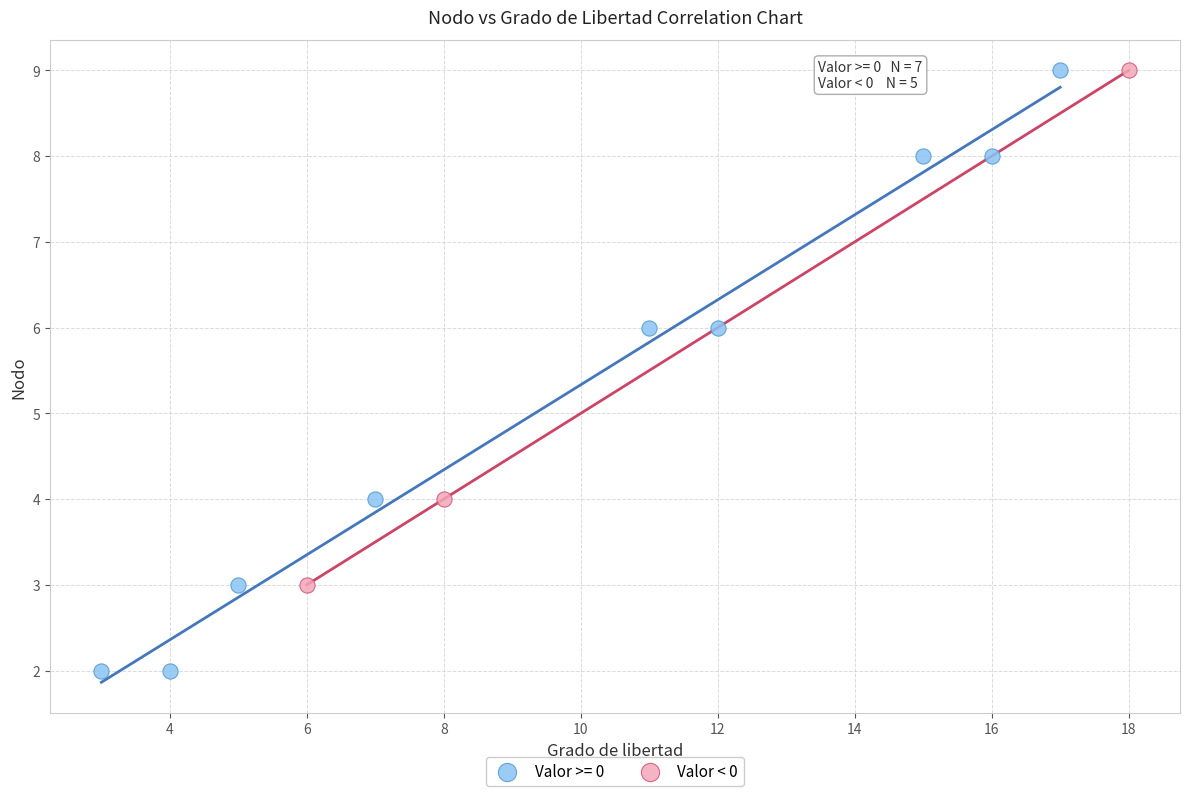

Which series has the largest Y range (max minus min)?

Valor >= 0